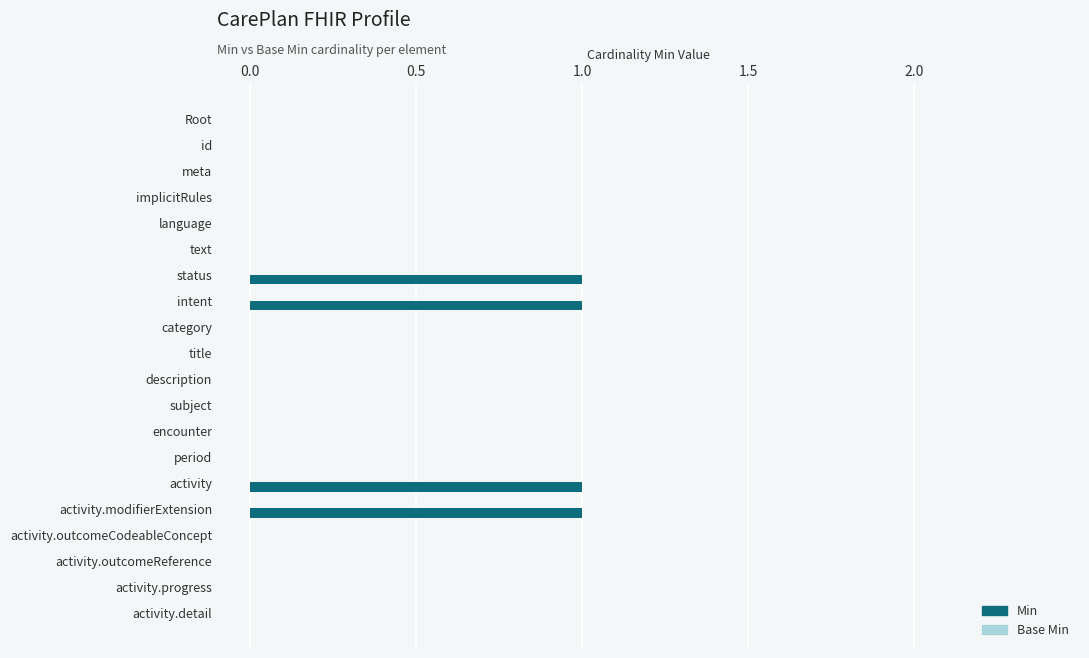

What is the sum of all values?

4